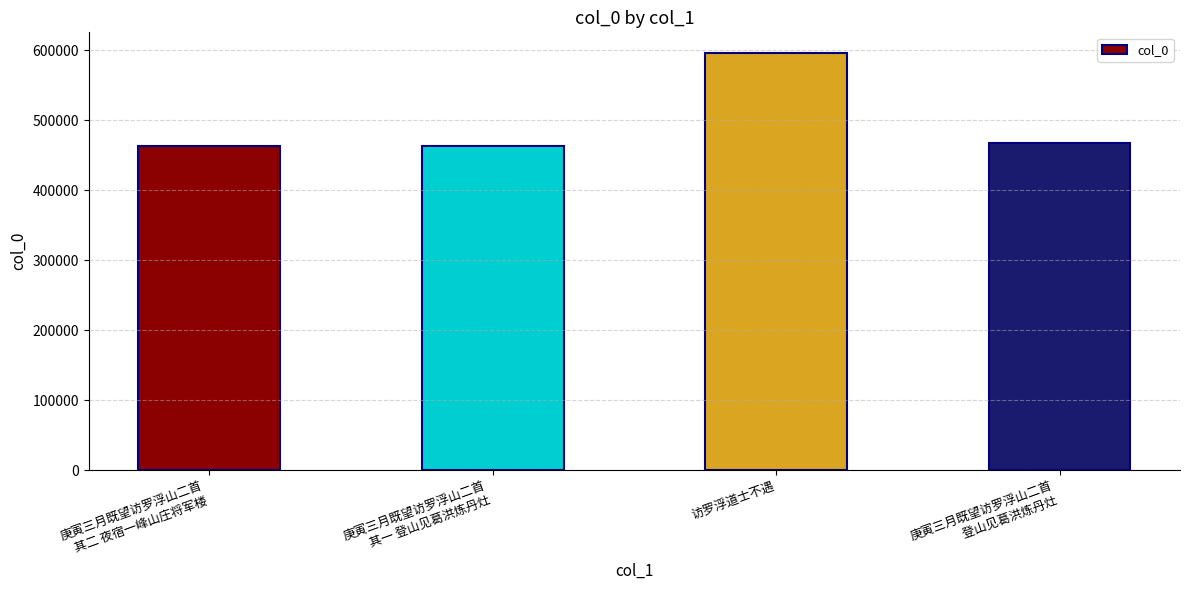

What is the difference between the values at 庚寅三月既望访罗浮山二首
 登山见葛洪炼丹灶 and 访罗浮道士不遇?

128705